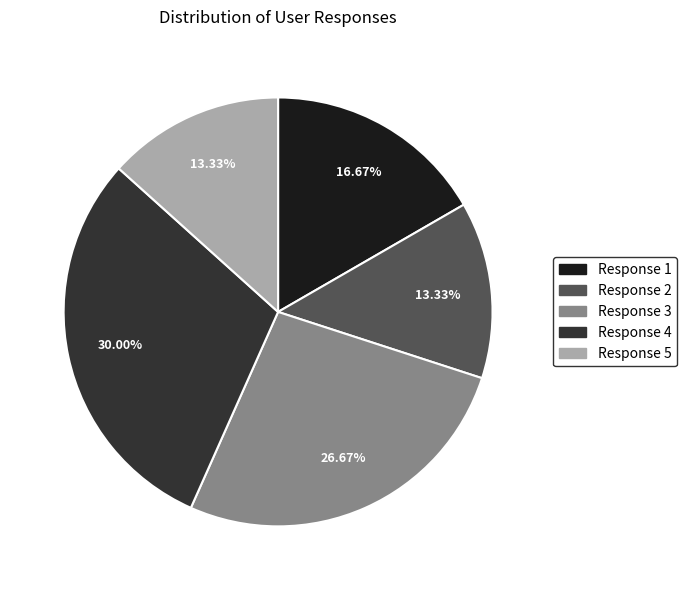

Between Response 3 and Response 2, which is larger?

Response 3